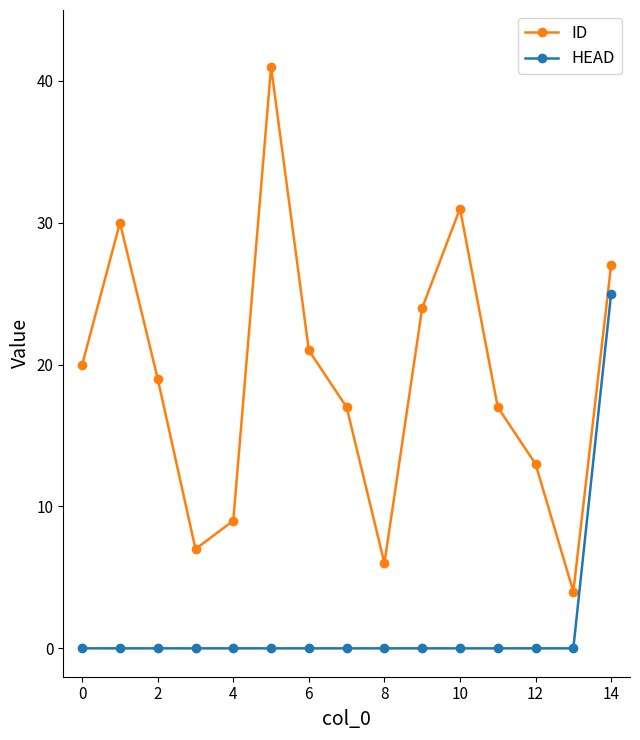

Which series has the largest total across all categories?

ID